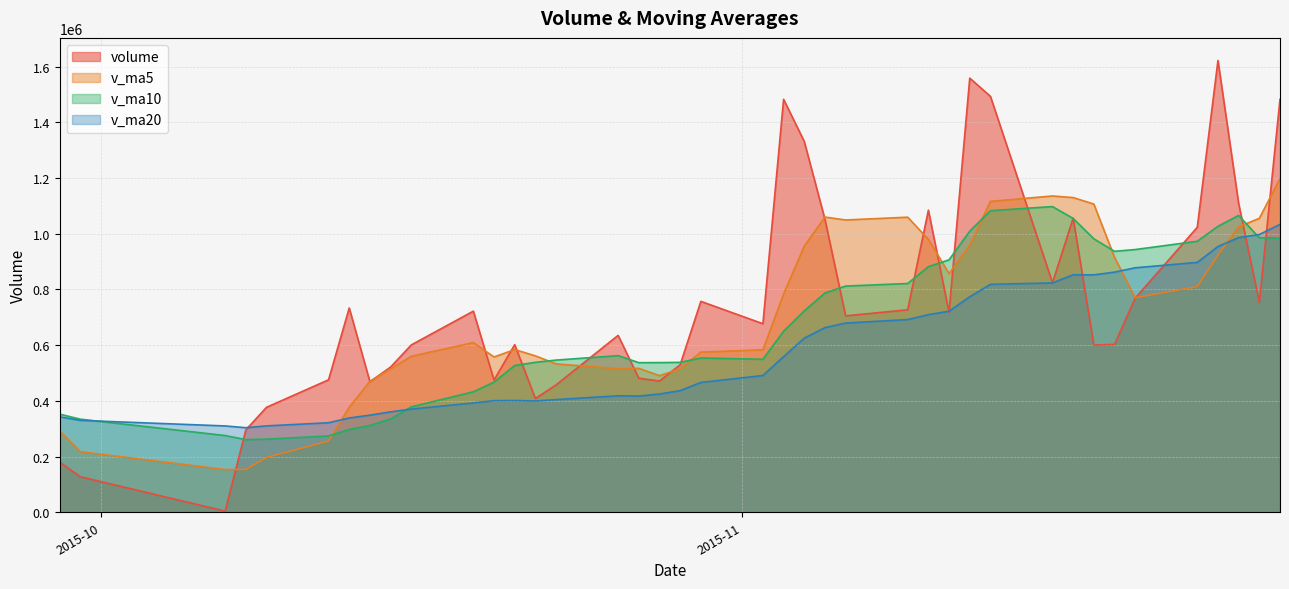

What is the total value across all series at 2015-11-12?

4300697.3